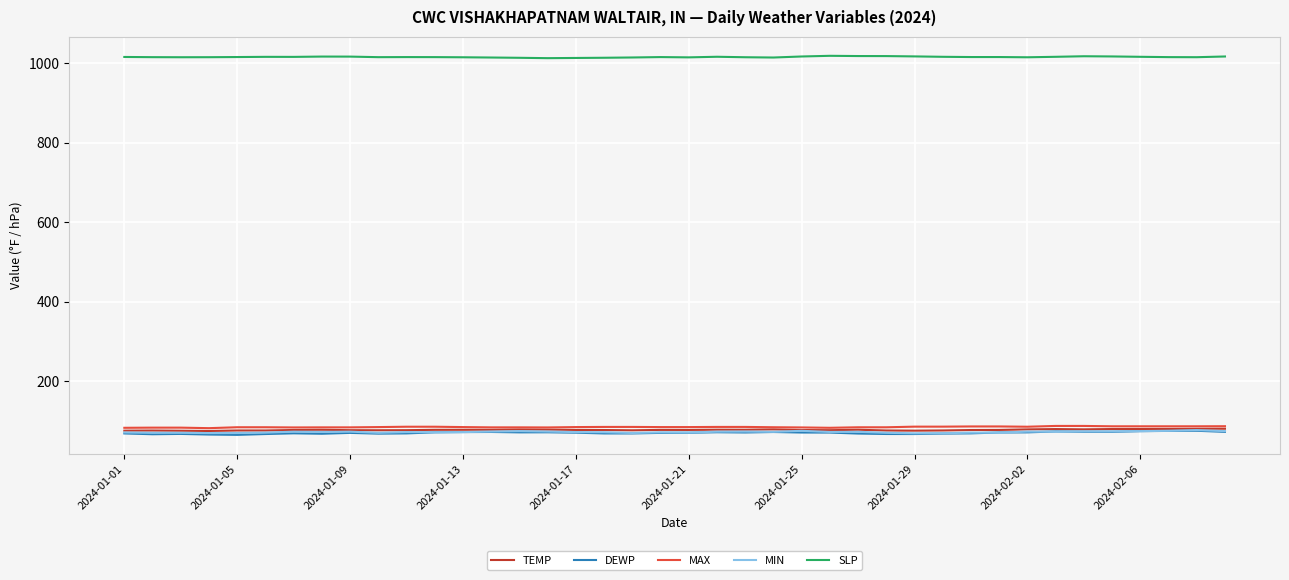

Which series has the largest total across all categories?

SLP